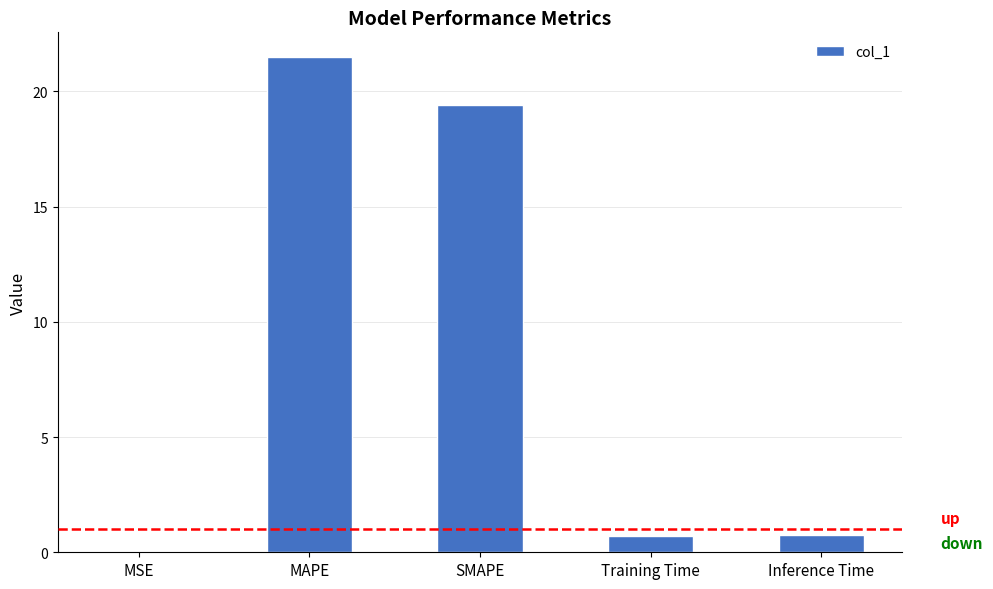

The value at SMAPE is 29.4. True or false?

False